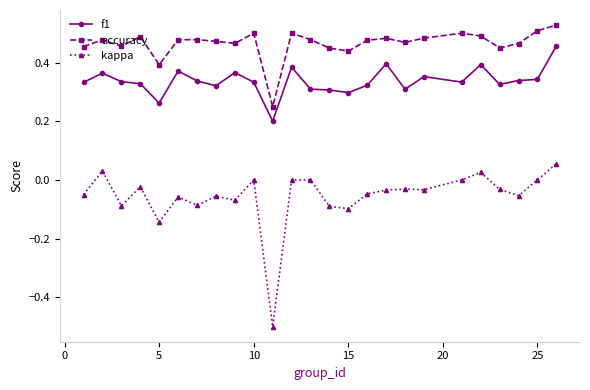

True or false: f1 and kappa intersect in this chart.

False